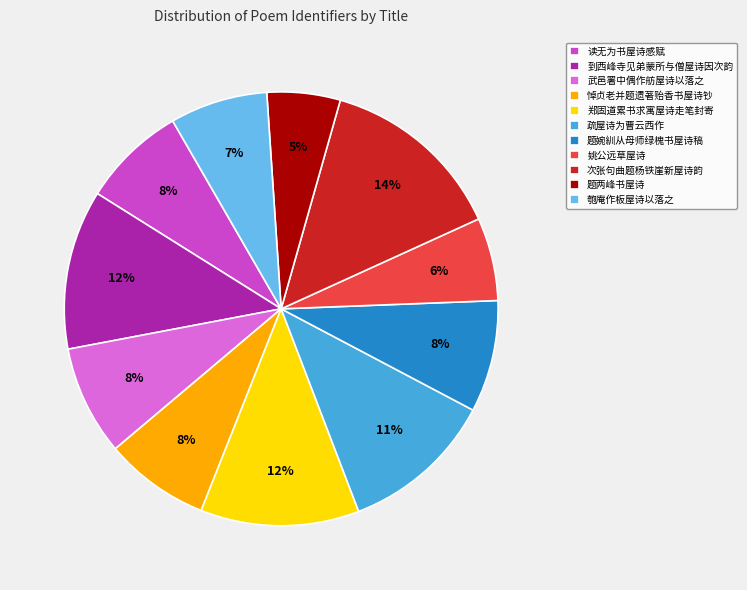

True or false: 姚公远草屋诗 accounts for 6% of the total.

True